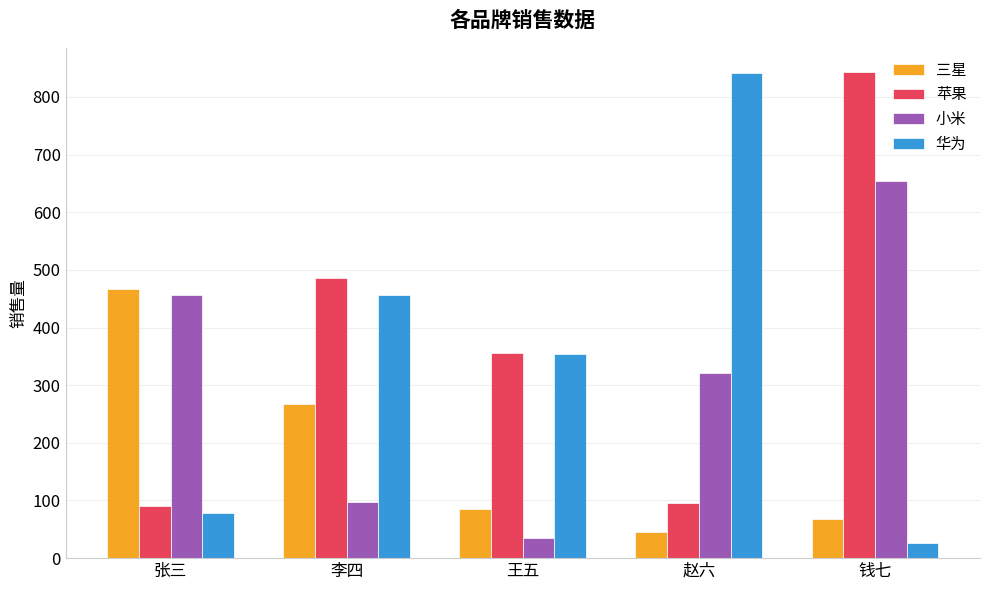

Where is 苹果 nearest to the value 467?

李四